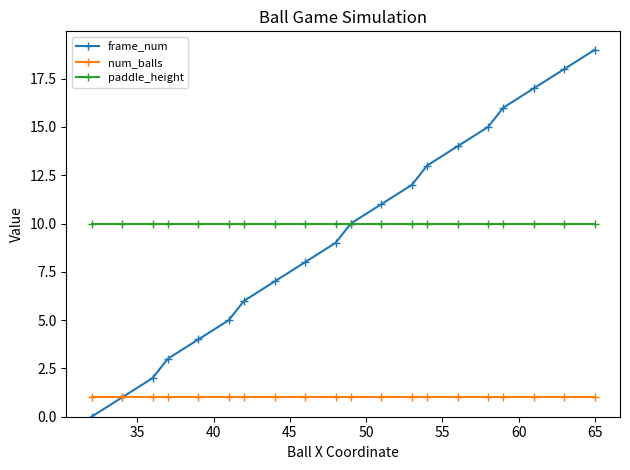

List the series in order of their peak value, highest first.

frame_num, paddle_height, num_balls